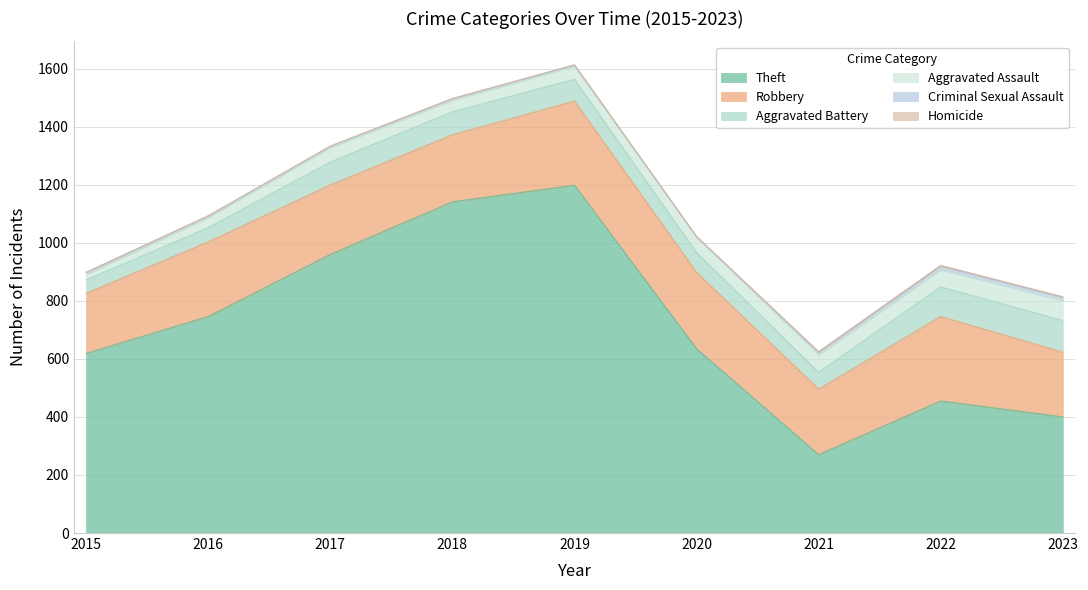

Which series has the largest total across all categories?

Theft